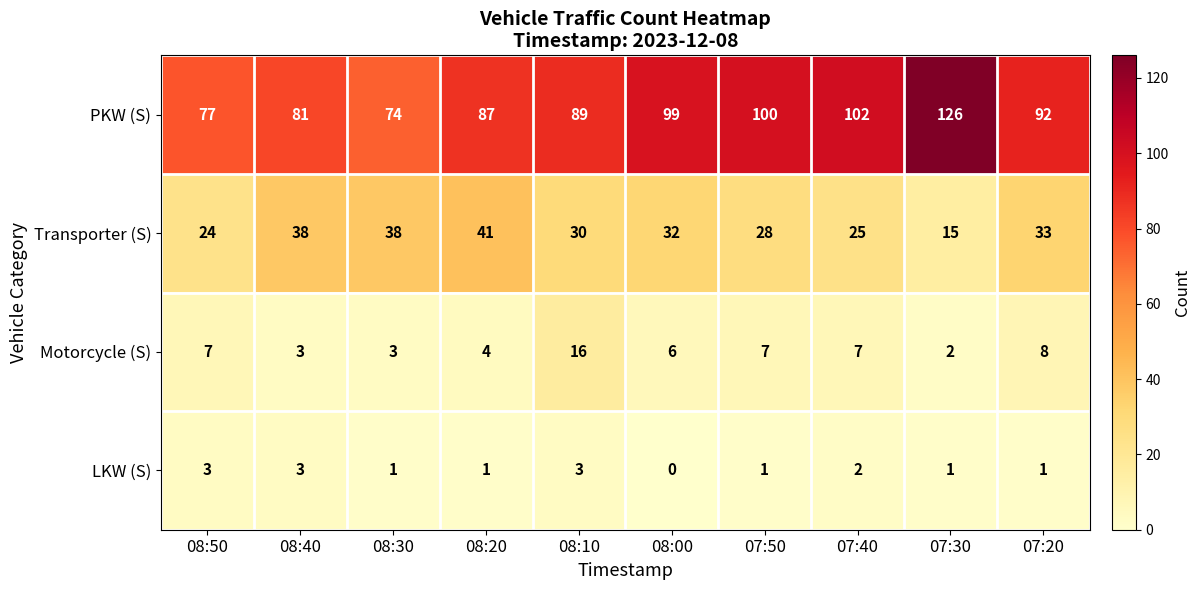

At how many categories does at least one series exceed 70?

10